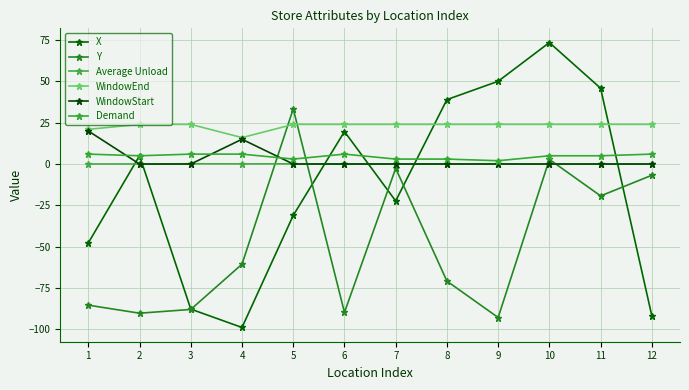

What is the smallest value displayed?

-98.9